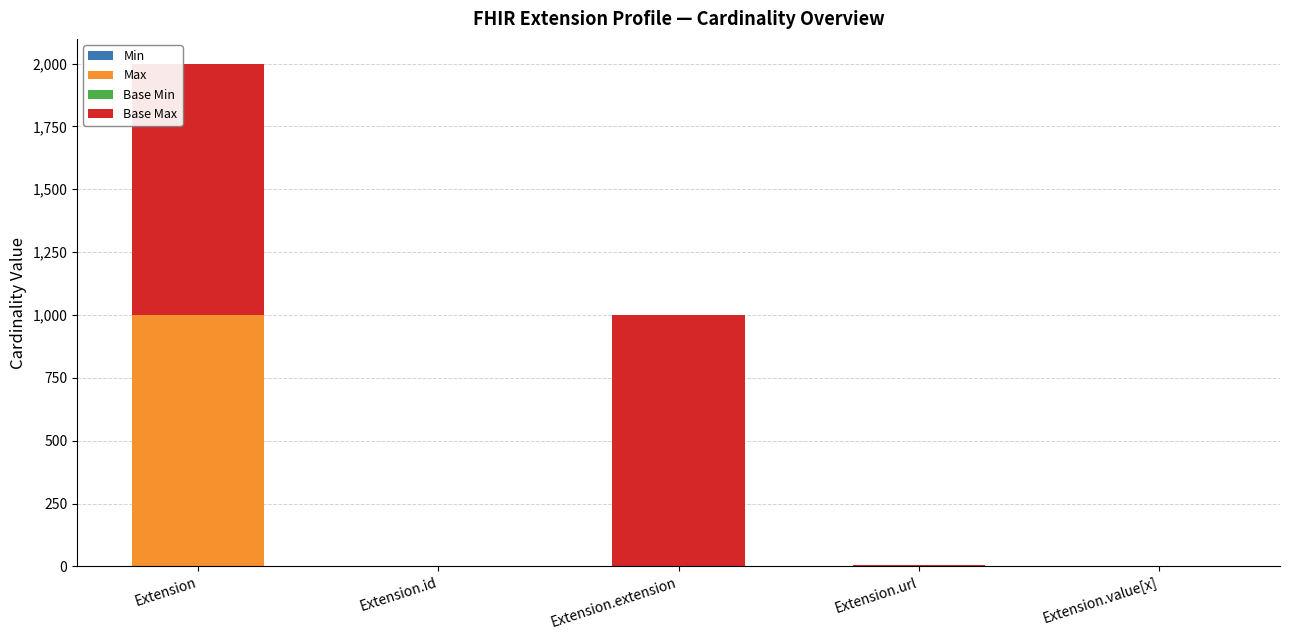

At which category is the sum across all series the highest?

Extension